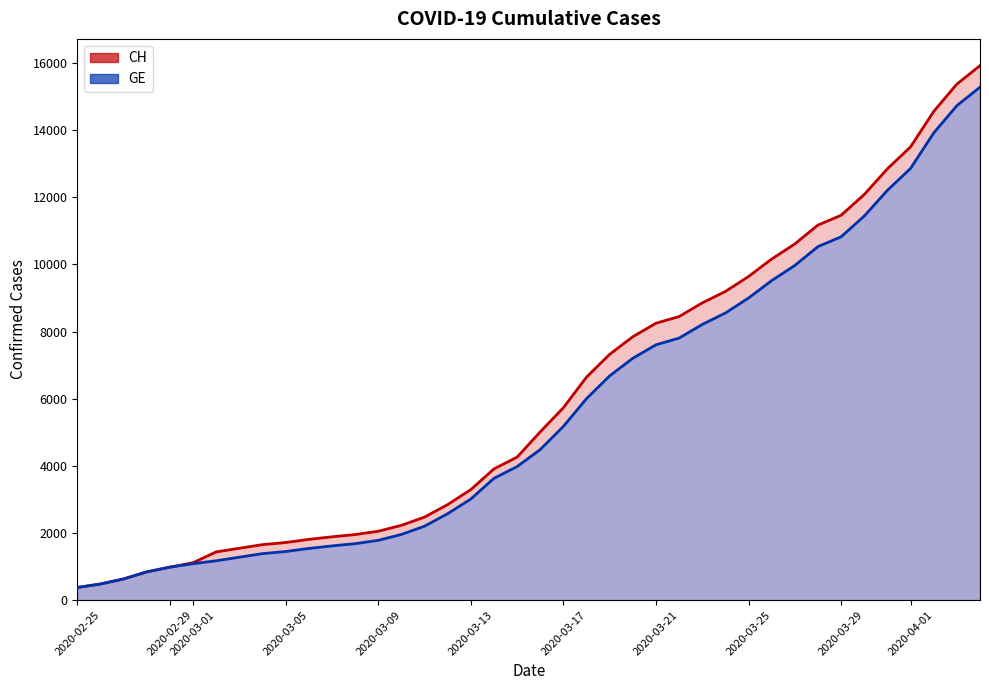

What is the label of the 38th point from the right?

2020-02-27